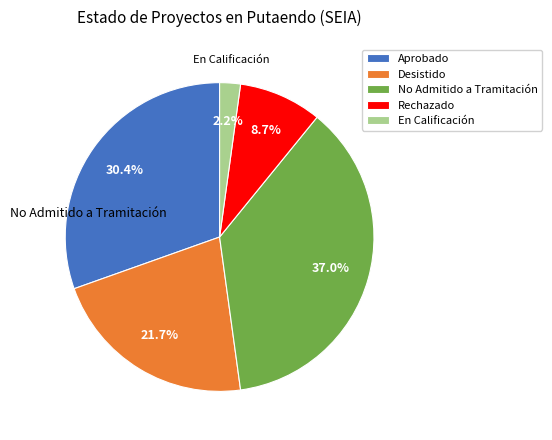

To the nearest percent, what percentage of the pie is Aprobado?

30%